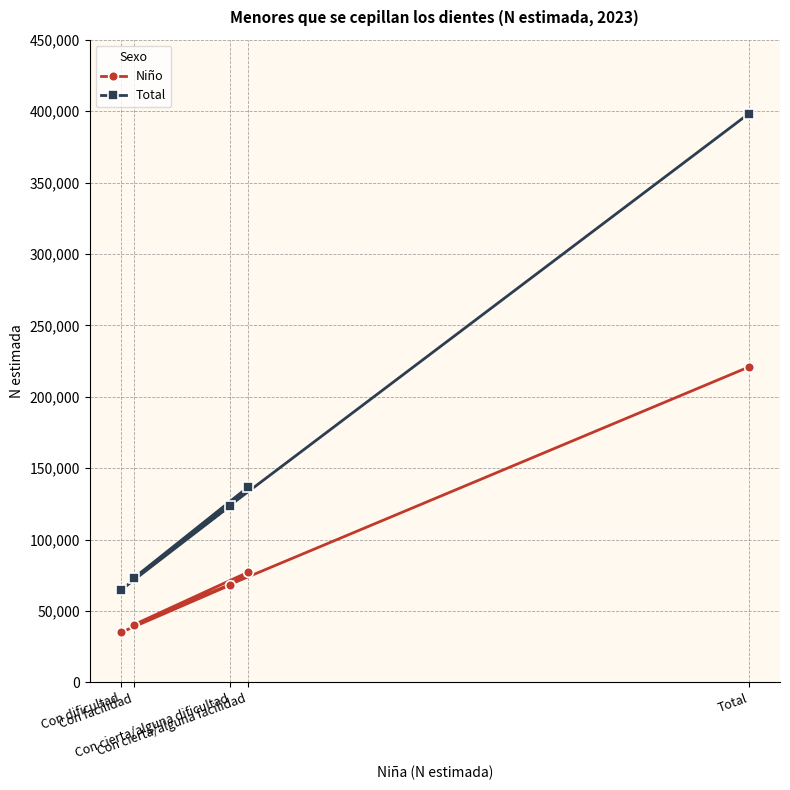

What is the minimum value for Niño?

35068